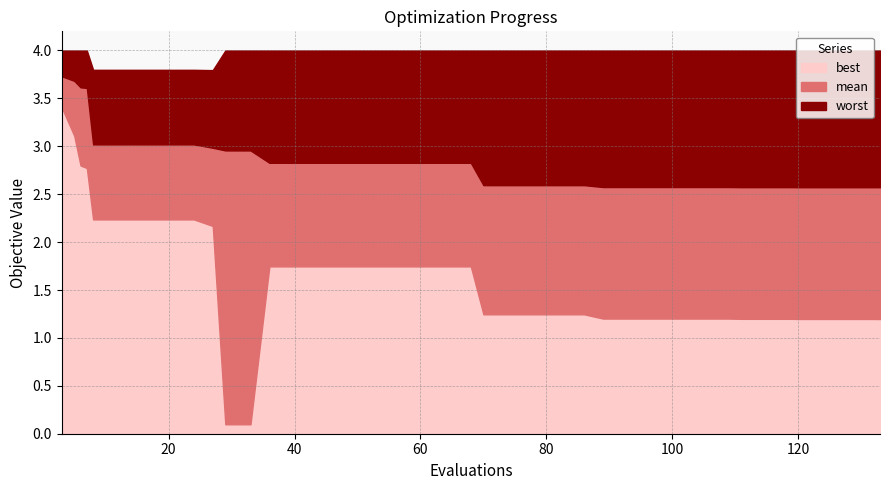

What is the sum of all best values?

64.4